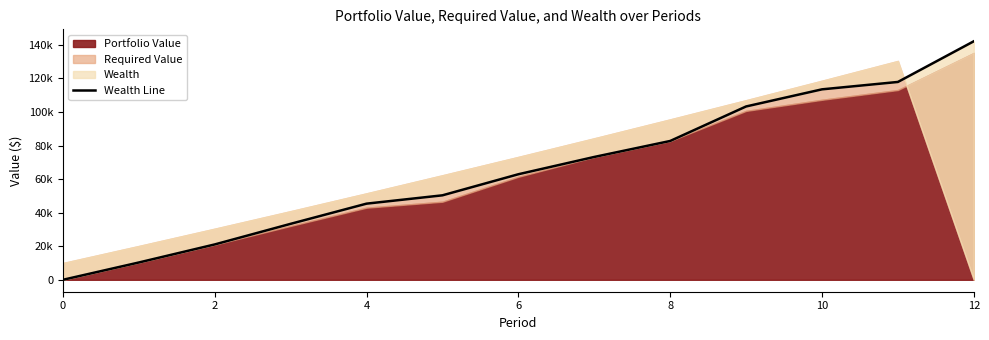

How many lines are shown in the chart?

1